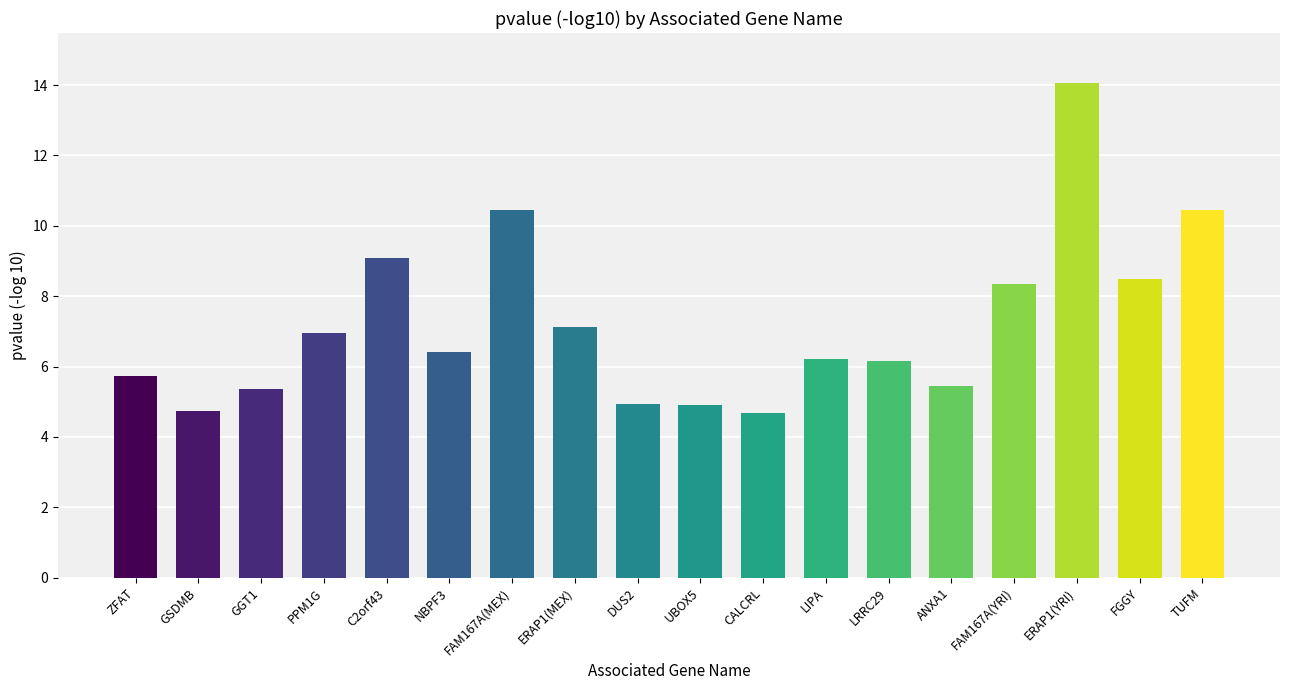

What is the greatest value displayed?

14.1